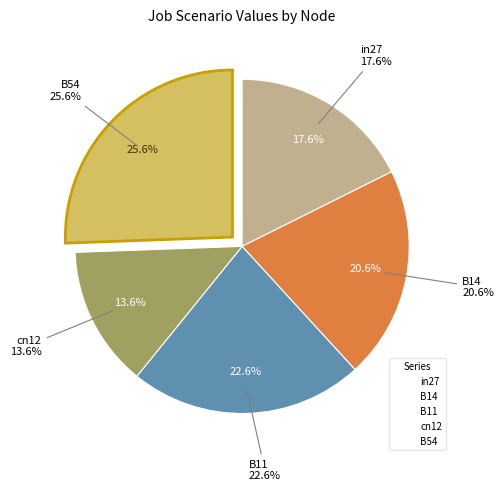

To the nearest percent, what portion does B54 represent?

26%